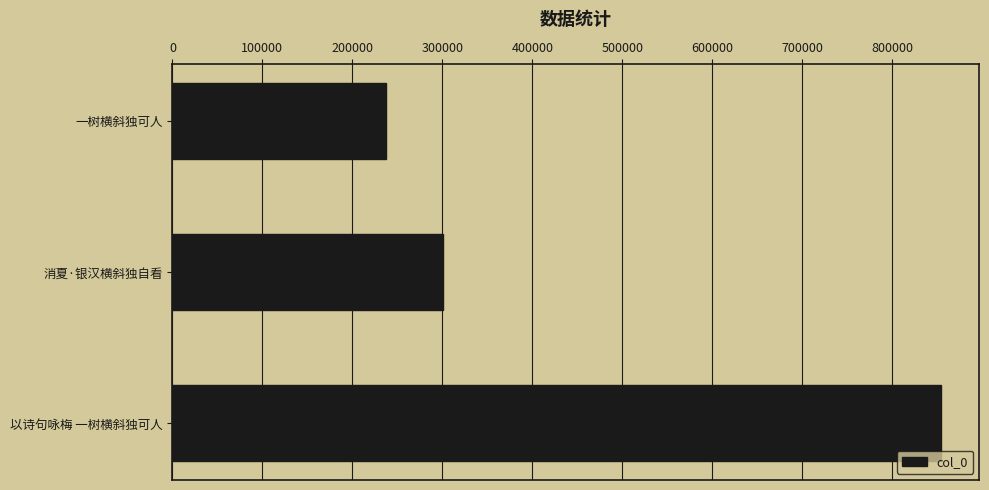

Count the number of data series in this chart.

1